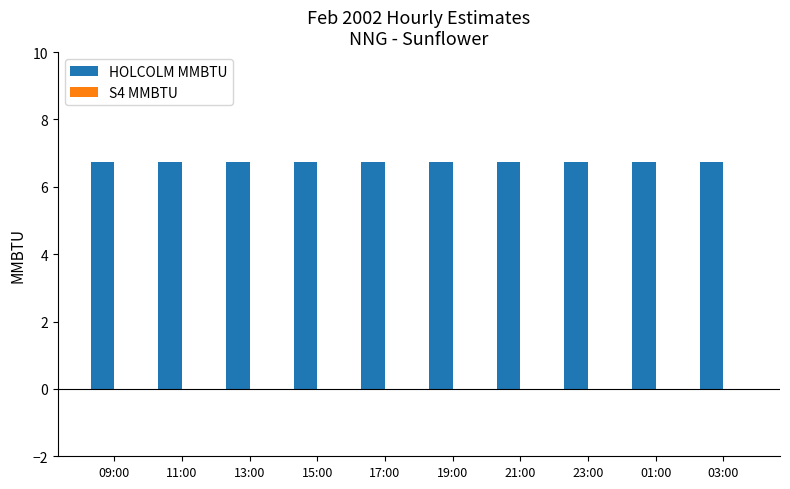

Are the bars horizontal?

No